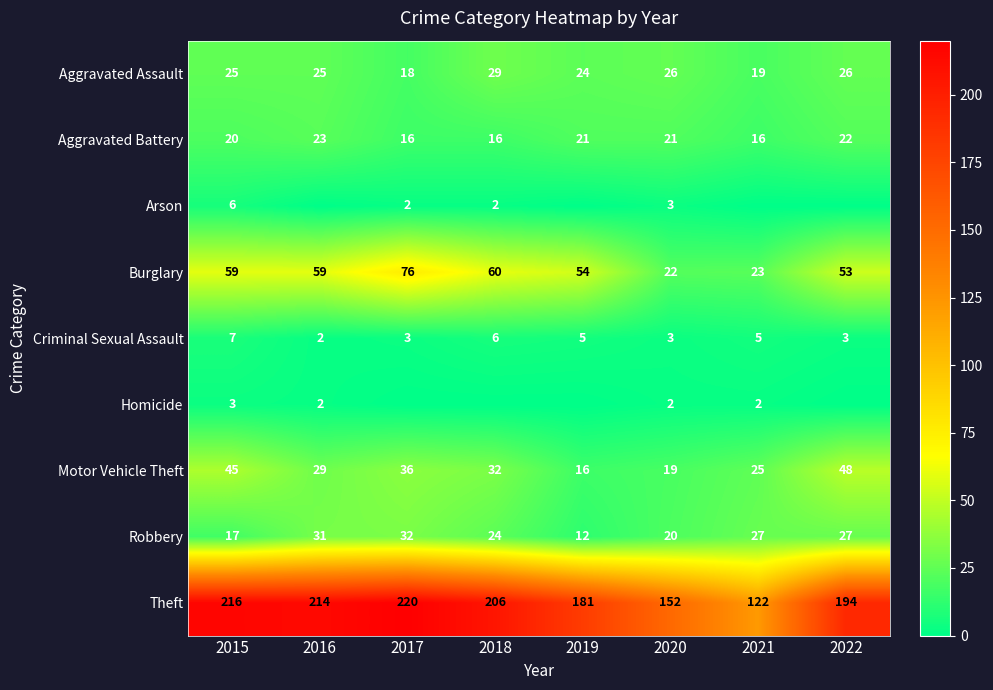

Count the number of categories in the chart.

8